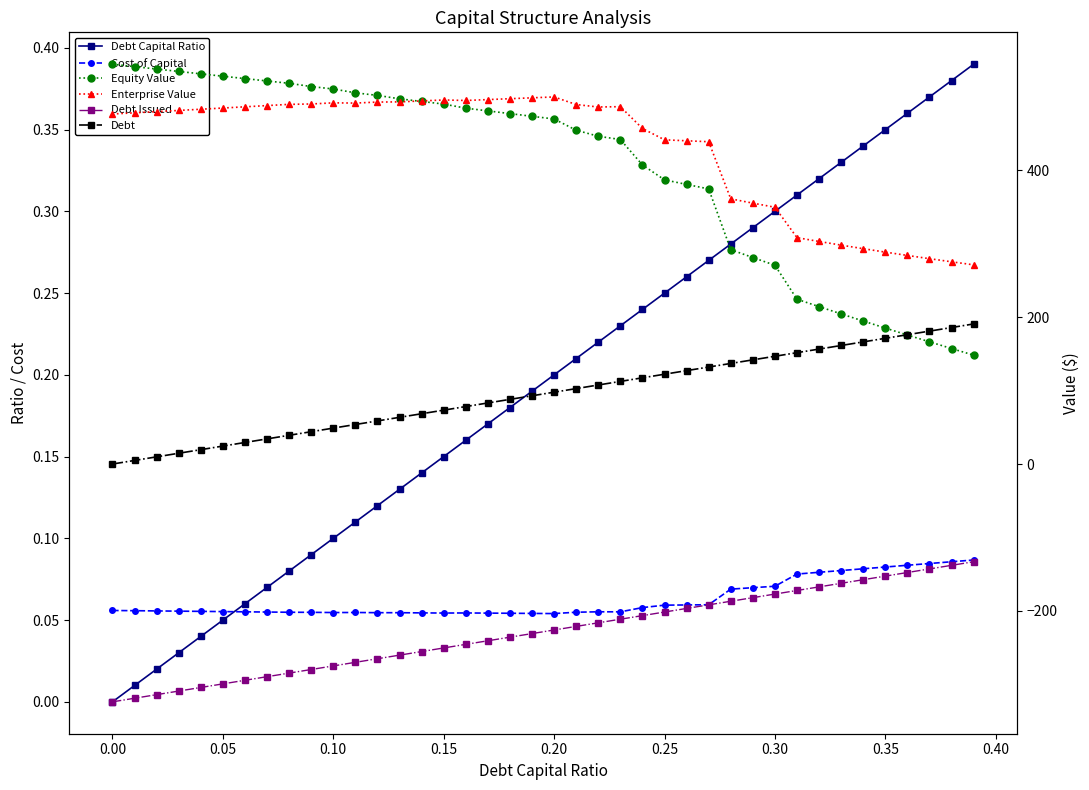

At which category is the sum across all series the highest?

0.20